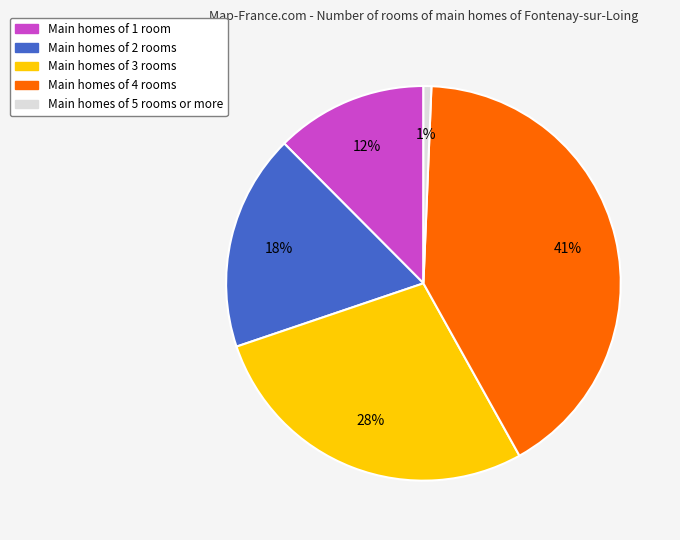

Is there any slice that represents more than half of the pie?

No